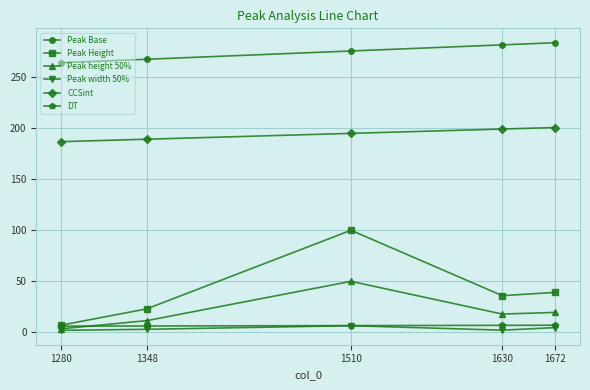

Where does the Peak height 50% series first go above 17?

1510